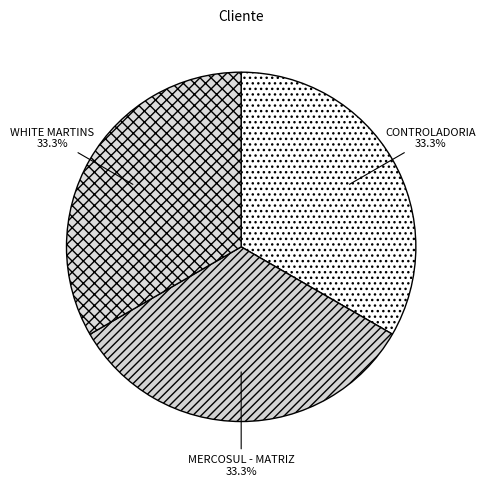

Does MERCOSUL - MATRIZ account for over 50% of the chart?

No